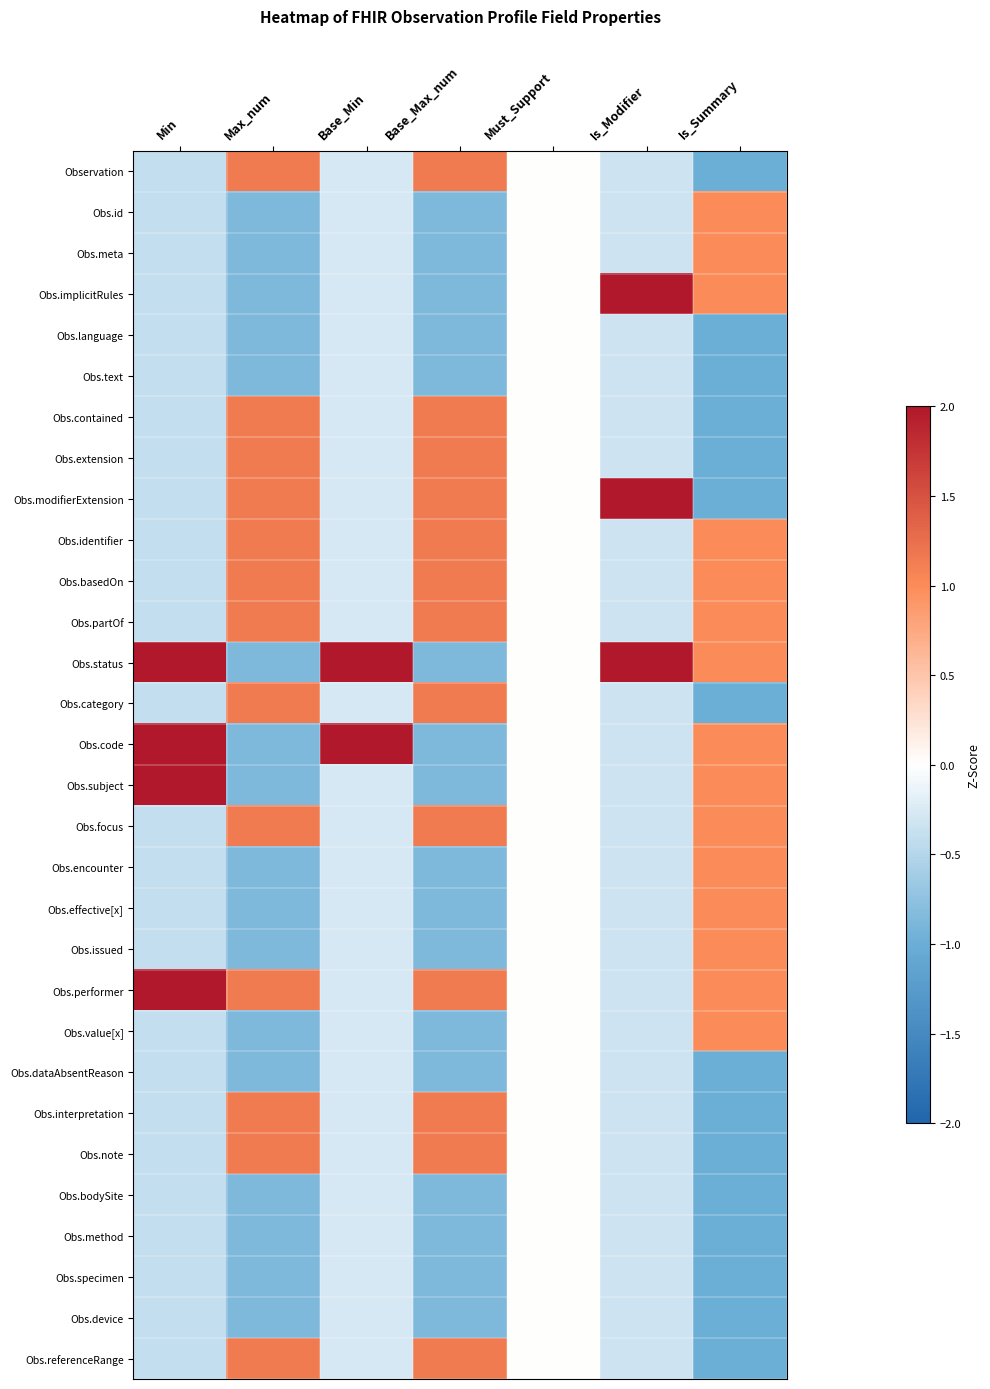

Reading left to right, transcribe all the data shown in this chart.

Observation: Min=-0.4	Max_num=1.1	Base_Min=-0.3	Base_Max_num=1.1	Must_Support=0.0	Is_Modifier=-0.3	Is_Summary=-1.0
Obs.id: Min=-0.4	Max_num=-0.9	Base_Min=-0.3	Base_Max_num=-0.9	Must_Support=0.0	Is_Modifier=-0.3	Is_Summary=1.0
Obs.meta: Min=-0.4	Max_num=-0.9	Base_Min=-0.3	Base_Max_num=-0.9	Must_Support=0.0	Is_Modifier=-0.3	Is_Summary=1.0
Obs.implicitRules: Min=-0.4	Max_num=-0.9	Base_Min=-0.3	Base_Max_num=-0.9	Must_Support=0.0	Is_Modifier=2.0	Is_Summary=1.0
Obs.language: Min=-0.4	Max_num=-0.9	Base_Min=-0.3	Base_Max_num=-0.9	Must_Support=0.0	Is_Modifier=-0.3	Is_Summary=-1.0
Obs.text: Min=-0.4	Max_num=-0.9	Base_Min=-0.3	Base_Max_num=-0.9	Must_Support=0.0	Is_Modifier=-0.3	Is_Summary=-1.0
Obs.contained: Min=-0.4	Max_num=1.1	Base_Min=-0.3	Base_Max_num=1.1	Must_Support=0.0	Is_Modifier=-0.3	Is_Summary=-1.0
Obs.extension: Min=-0.4	Max_num=1.1	Base_Min=-0.3	Base_Max_num=1.1	Must_Support=0.0	Is_Modifier=-0.3	Is_Summary=-1.0
Obs.modifierExtension: Min=-0.4	Max_num=1.1	Base_Min=-0.3	Base_Max_num=1.1	Must_Support=0.0	Is_Modifier=2.0	Is_Summary=-1.0
Obs.identifier: Min=-0.4	Max_num=1.1	Base_Min=-0.3	Base_Max_num=1.1	Must_Support=0.0	Is_Modifier=-0.3	Is_Summary=1.0
Obs.basedOn: Min=-0.4	Max_num=1.1	Base_Min=-0.3	Base_Max_num=1.1	Must_Support=0.0	Is_Modifier=-0.3	Is_Summary=1.0
Obs.partOf: Min=-0.4	Max_num=1.1	Base_Min=-0.3	Base_Max_num=1.1	Must_Support=0.0	Is_Modifier=-0.3	Is_Summary=1.0
Obs.status: Min=2.0	Max_num=-0.9	Base_Min=2.0	Base_Max_num=-0.9	Must_Support=0.0	Is_Modifier=2.0	Is_Summary=1.0
Obs.category: Min=-0.4	Max_num=1.1	Base_Min=-0.3	Base_Max_num=1.1	Must_Support=0.0	Is_Modifier=-0.3	Is_Summary=-1.0
Obs.code: Min=2.0	Max_num=-0.9	Base_Min=2.0	Base_Max_num=-0.9	Must_Support=0.0	Is_Modifier=-0.3	Is_Summary=1.0
Obs.subject: Min=2.0	Max_num=-0.9	Base_Min=-0.3	Base_Max_num=-0.9	Must_Support=0.0	Is_Modifier=-0.3	Is_Summary=1.0
Obs.focus: Min=-0.4	Max_num=1.1	Base_Min=-0.3	Base_Max_num=1.1	Must_Support=0.0	Is_Modifier=-0.3	Is_Summary=1.0
Obs.encounter: Min=-0.4	Max_num=-0.9	Base_Min=-0.3	Base_Max_num=-0.9	Must_Support=0.0	Is_Modifier=-0.3	Is_Summary=1.0
Obs.effective[x]: Min=-0.4	Max_num=-0.9	Base_Min=-0.3	Base_Max_num=-0.9	Must_Support=0.0	Is_Modifier=-0.3	Is_Summary=1.0
Obs.issued: Min=-0.4	Max_num=-0.9	Base_Min=-0.3	Base_Max_num=-0.9	Must_Support=0.0	Is_Modifier=-0.3	Is_Summary=1.0
Obs.performer: Min=2.0	Max_num=1.1	Base_Min=-0.3	Base_Max_num=1.1	Must_Support=0.0	Is_Modifier=-0.3	Is_Summary=1.0
Obs.value[x]: Min=-0.4	Max_num=-0.9	Base_Min=-0.3	Base_Max_num=-0.9	Must_Support=0.0	Is_Modifier=-0.3	Is_Summary=1.0
Obs.dataAbsentReason: Min=-0.4	Max_num=-0.9	Base_Min=-0.3	Base_Max_num=-0.9	Must_Support=0.0	Is_Modifier=-0.3	Is_Summary=-1.0
Obs.interpretation: Min=-0.4	Max_num=1.1	Base_Min=-0.3	Base_Max_num=1.1	Must_Support=0.0	Is_Modifier=-0.3	Is_Summary=-1.0
Obs.note: Min=-0.4	Max_num=1.1	Base_Min=-0.3	Base_Max_num=1.1	Must_Support=0.0	Is_Modifier=-0.3	Is_Summary=-1.0
Obs.bodySite: Min=-0.4	Max_num=-0.9	Base_Min=-0.3	Base_Max_num=-0.9	Must_Support=0.0	Is_Modifier=-0.3	Is_Summary=-1.0
Obs.method: Min=-0.4	Max_num=-0.9	Base_Min=-0.3	Base_Max_num=-0.9	Must_Support=0.0	Is_Modifier=-0.3	Is_Summary=-1.0
Obs.specimen: Min=-0.4	Max_num=-0.9	Base_Min=-0.3	Base_Max_num=-0.9	Must_Support=0.0	Is_Modifier=-0.3	Is_Summary=-1.0
Obs.device: Min=-0.4	Max_num=-0.9	Base_Min=-0.3	Base_Max_num=-0.9	Must_Support=0.0	Is_Modifier=-0.3	Is_Summary=-1.0
Obs.referenceRange: Min=-0.4	Max_num=1.1	Base_Min=-0.3	Base_Max_num=1.1	Must_Support=0.0	Is_Modifier=-0.3	Is_Summary=-1.0